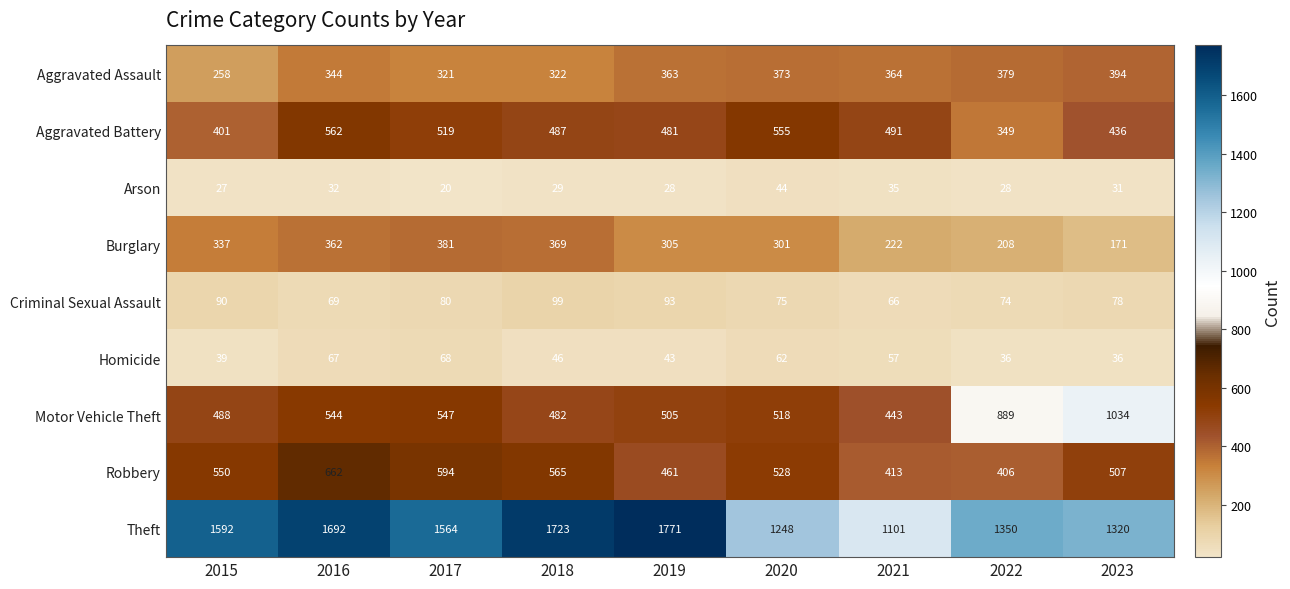

What is the spread (max minus min) of values at 2018?

1694